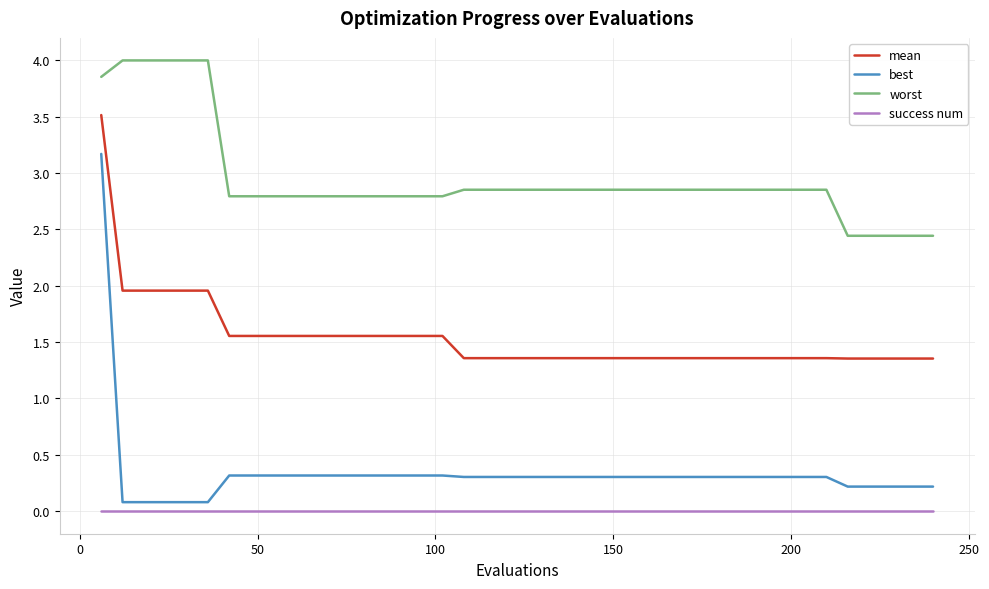

Which series has the largest range (max minus min)?

best